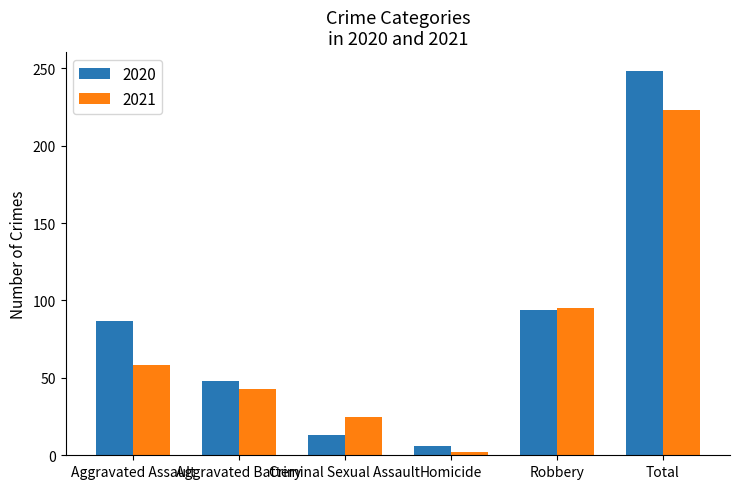

How many series are shown in this chart?

2